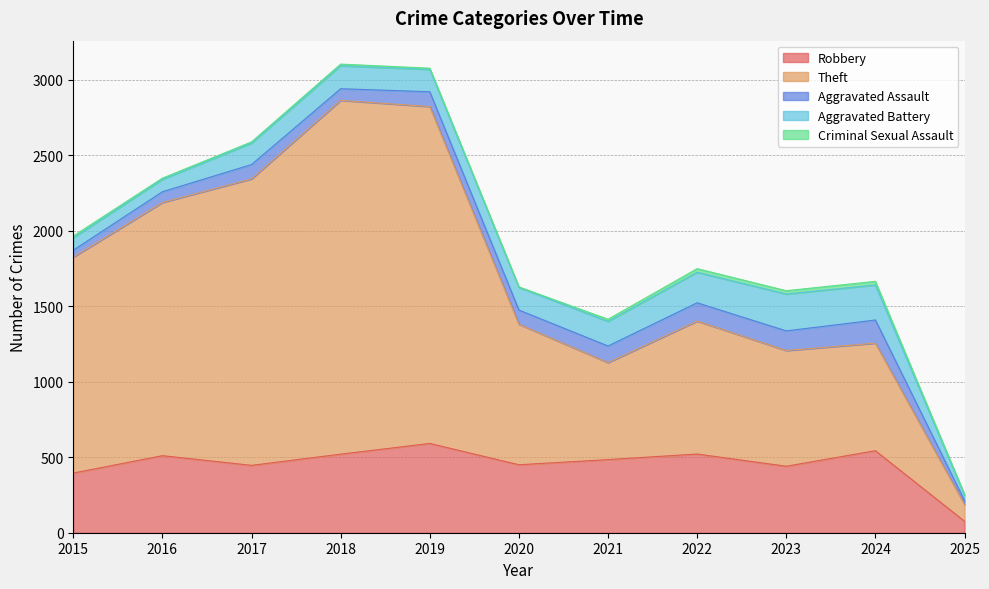

How many values in the Theft series are below 930?

5